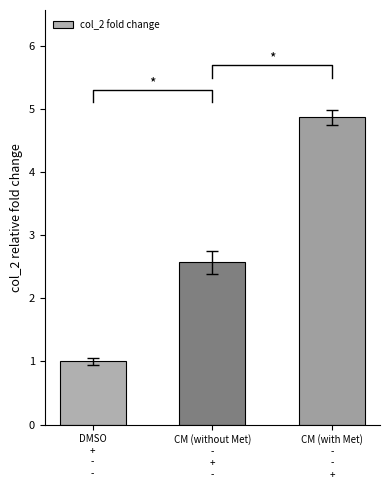

Are the bars horizontal?

No